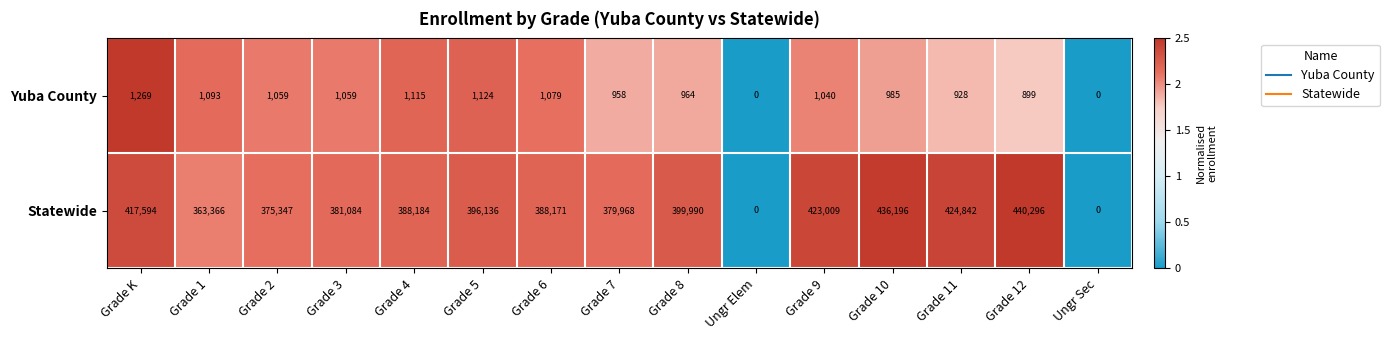

How many distinct data groups are displayed?

2